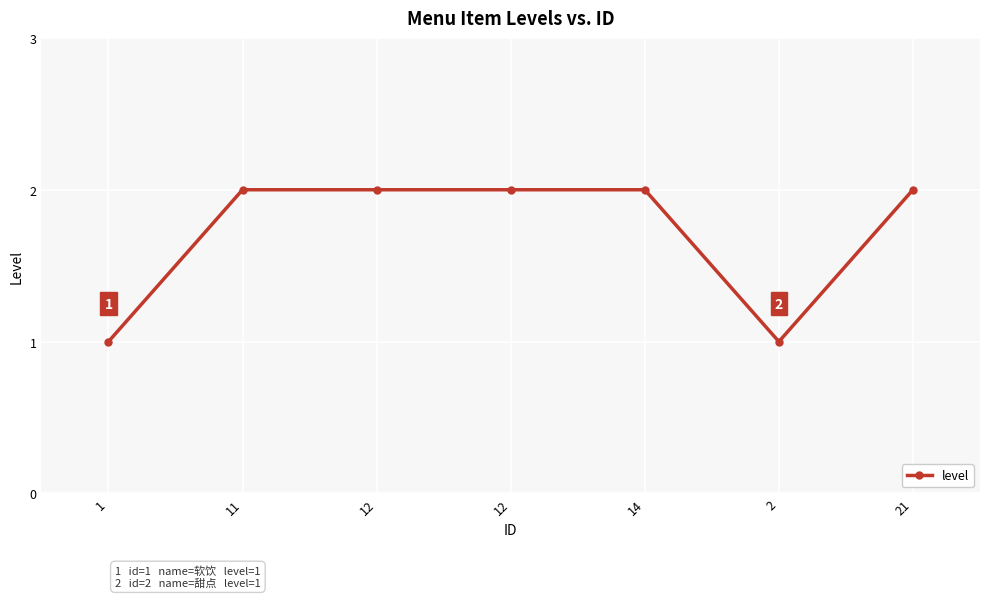

List the labels in order of value, largest first.

11, 12, 12, 14, 21, 1, 2